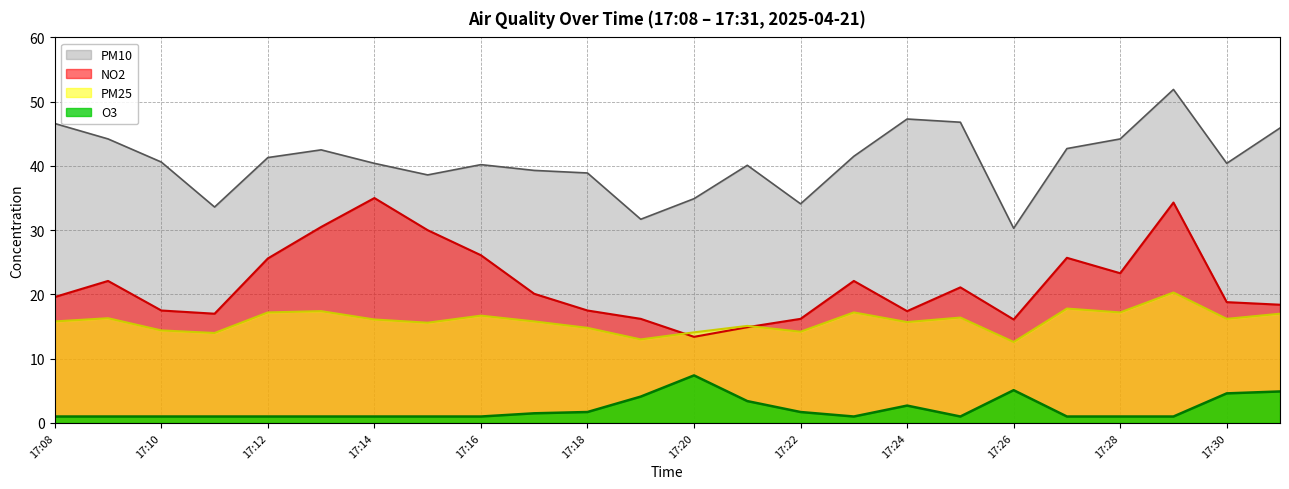

What is the difference between the second highest and minimum values in the NO2 series?

20.9